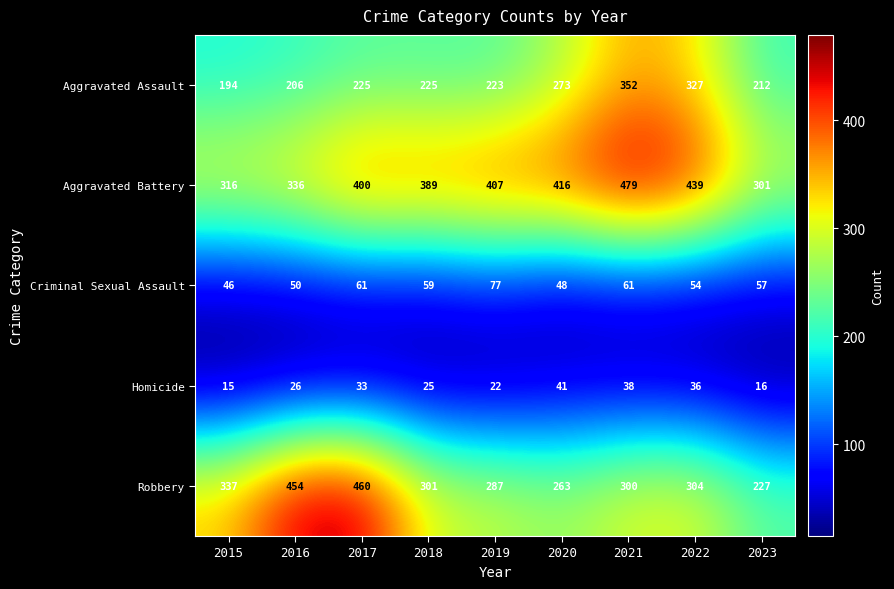

Where does the Robbery series first go above 301?

2015